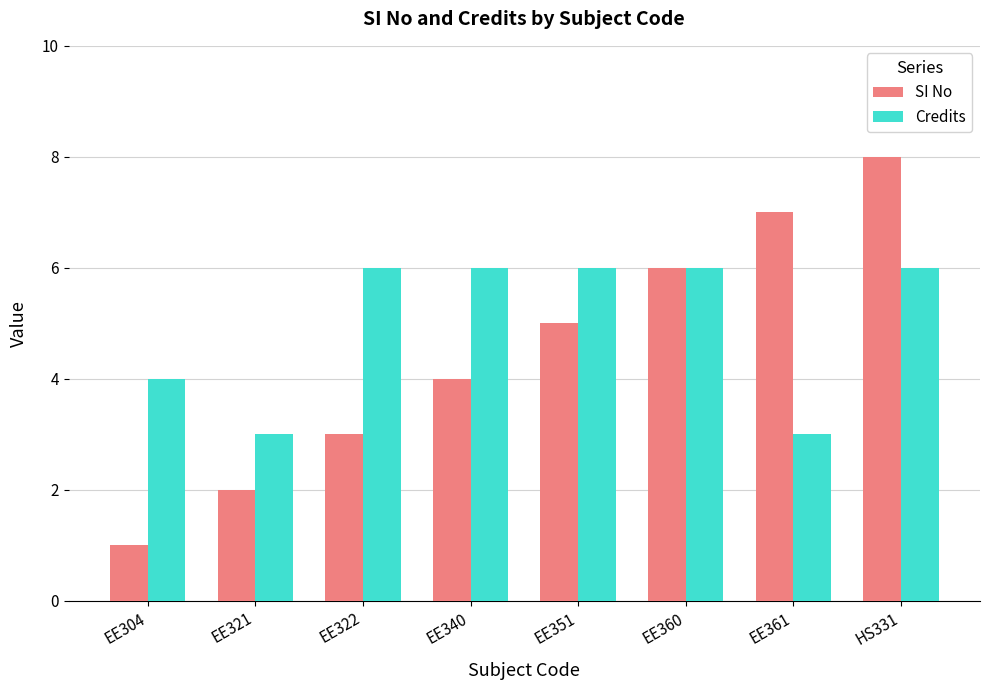

What position from the left is EE304?

1